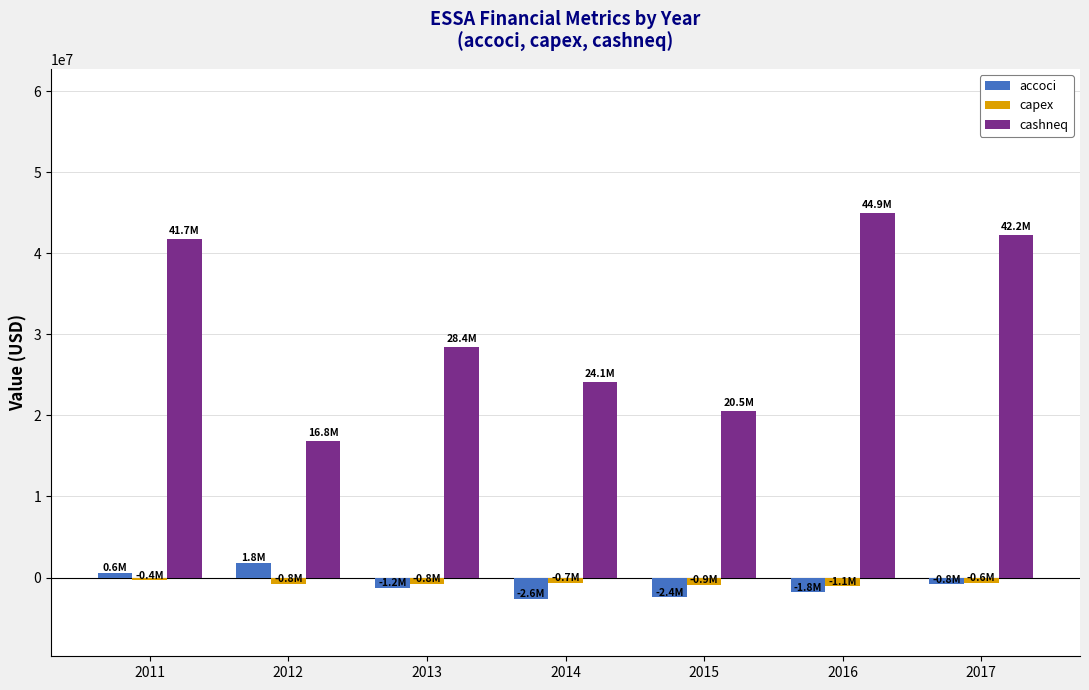

Which series has the largest range (max minus min)?

cashneq